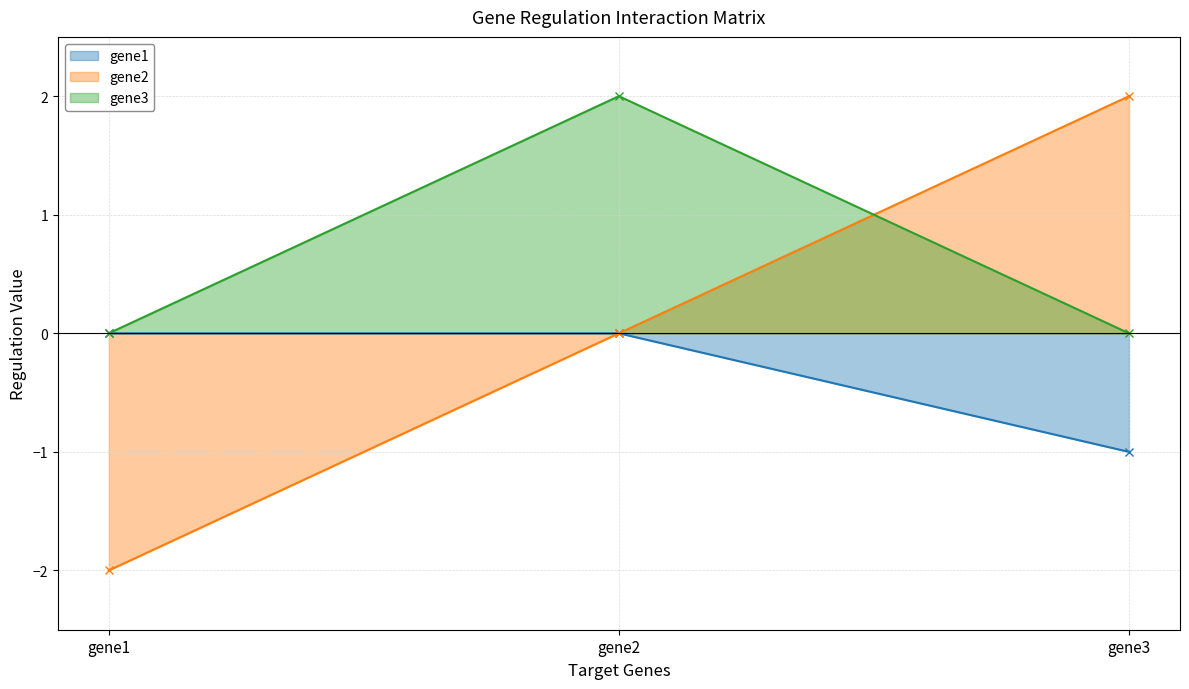

What are all the series names shown in the legend?

gene1, gene2, gene3